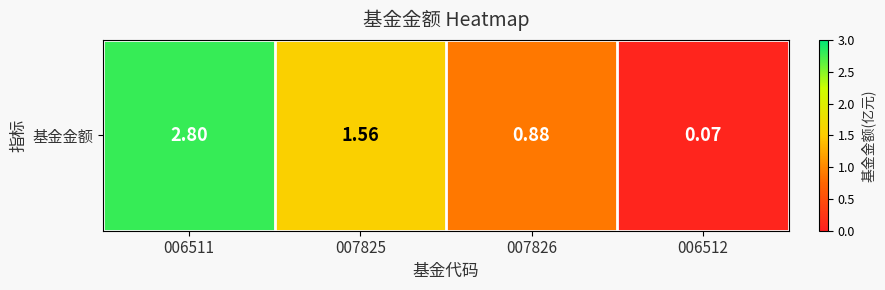

Reading left to right, list all the values displayed in this chart.

006511=2.8	007825=1.6	007826=0.9	006512=0.1